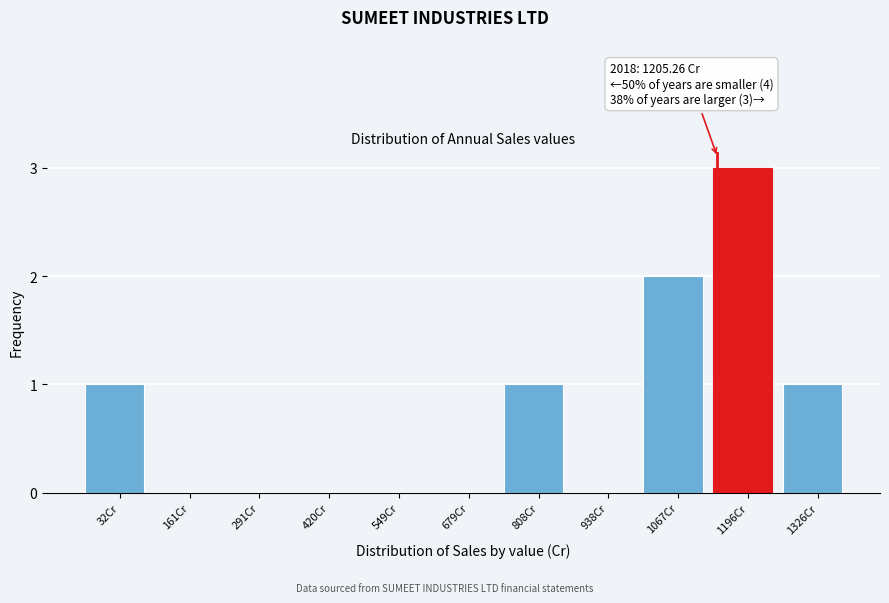

Reading left to right, transcribe all the data shown in this chart.

32Cr=1	161Cr=0	291Cr=0	420Cr=0	549Cr=0	679Cr=0	808Cr=1	938Cr=0	1067Cr=2	1196Cr=3	1326Cr=1